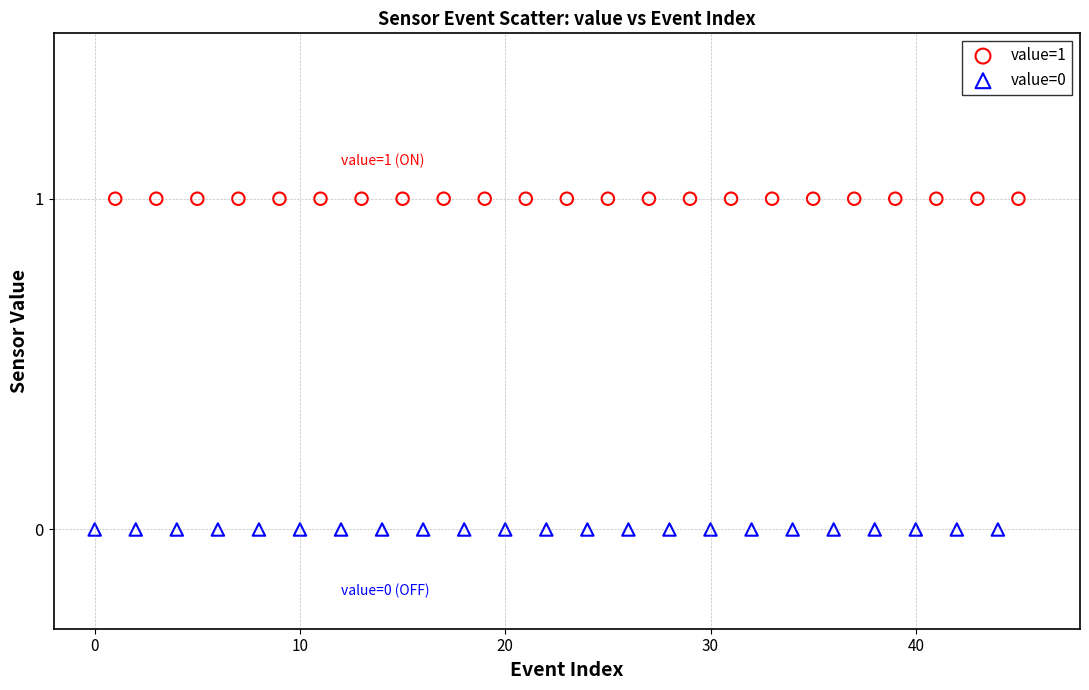

What are all the series names shown in the legend?

value=1, value=0